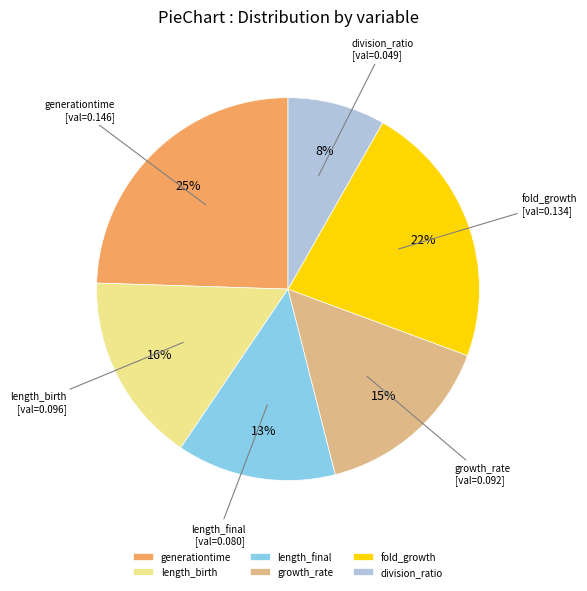

Between length_final and generationtime, which is larger?

generationtime